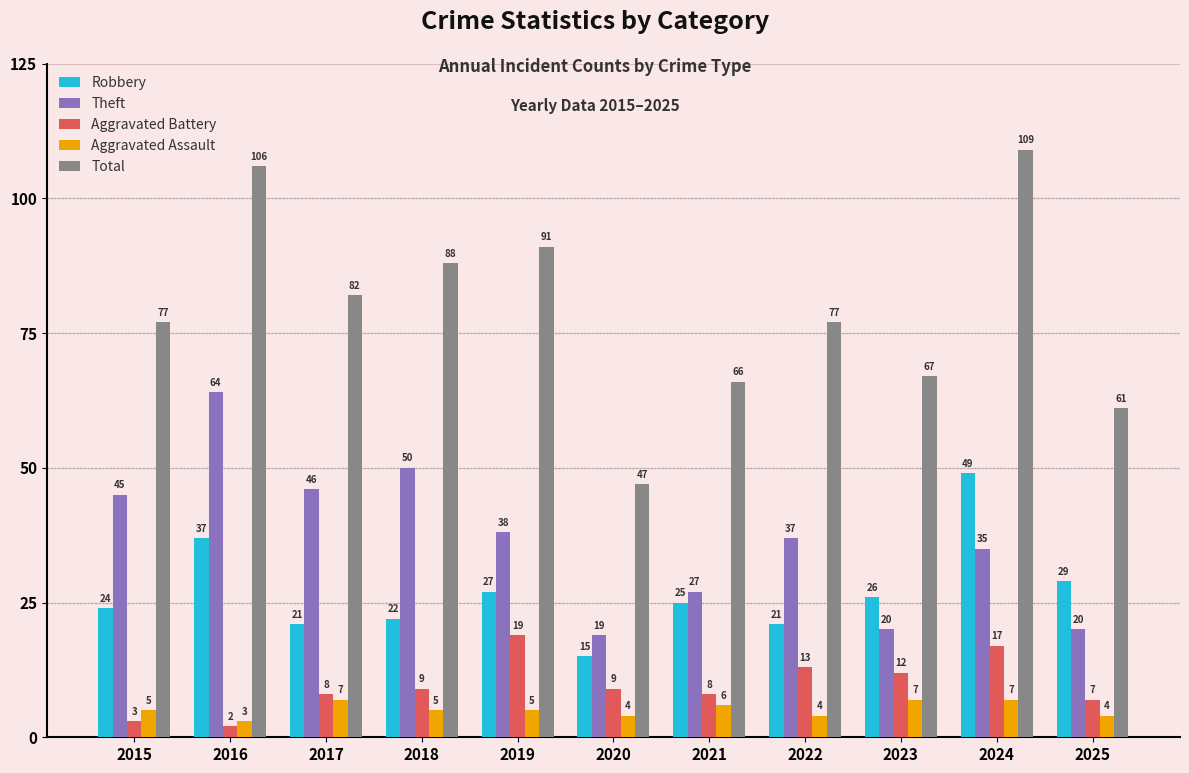

Which category has the lowest value in the Aggravated Assault series?

2016